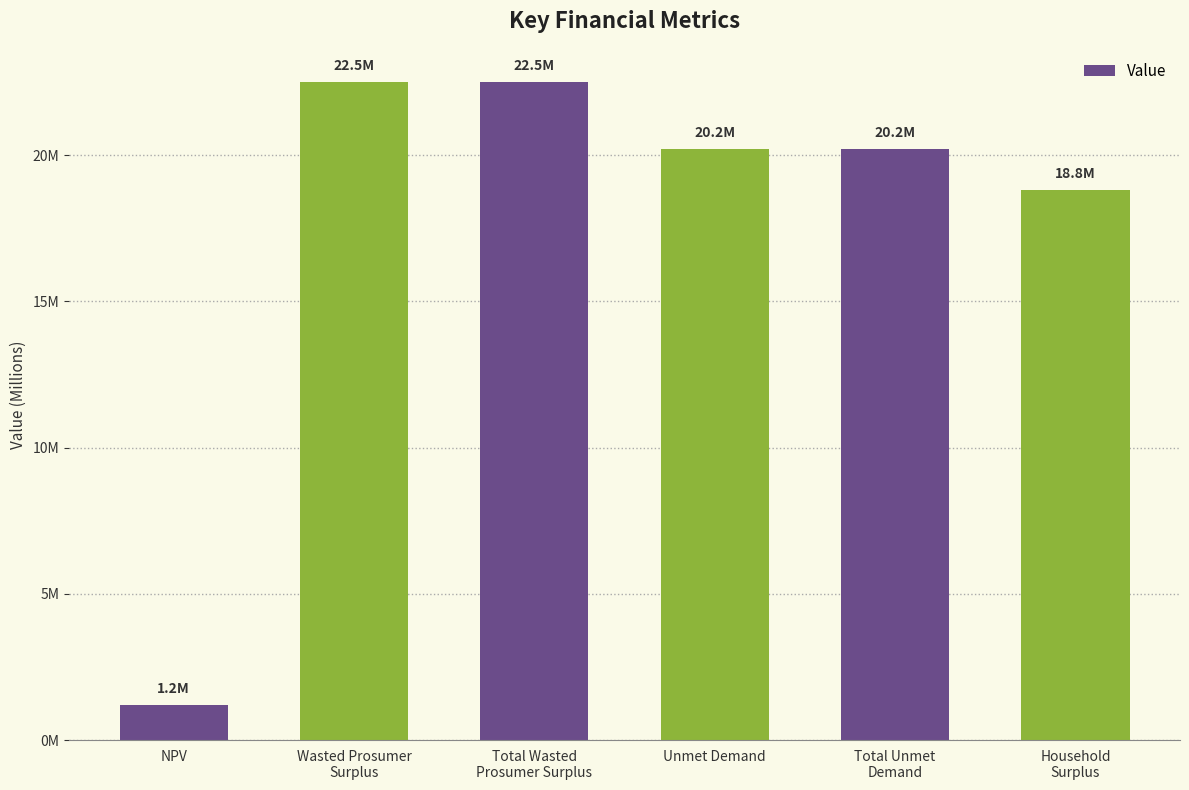

What is the value of the 5th bar from the left?

20227706.7